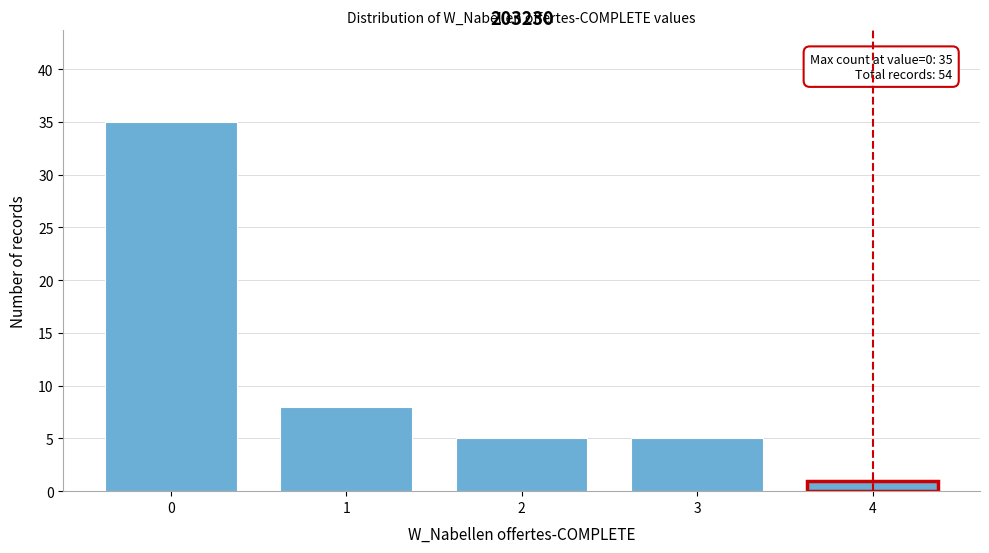

Reading left to right, transcribe all the data shown in this chart.

35	8	5	5	1